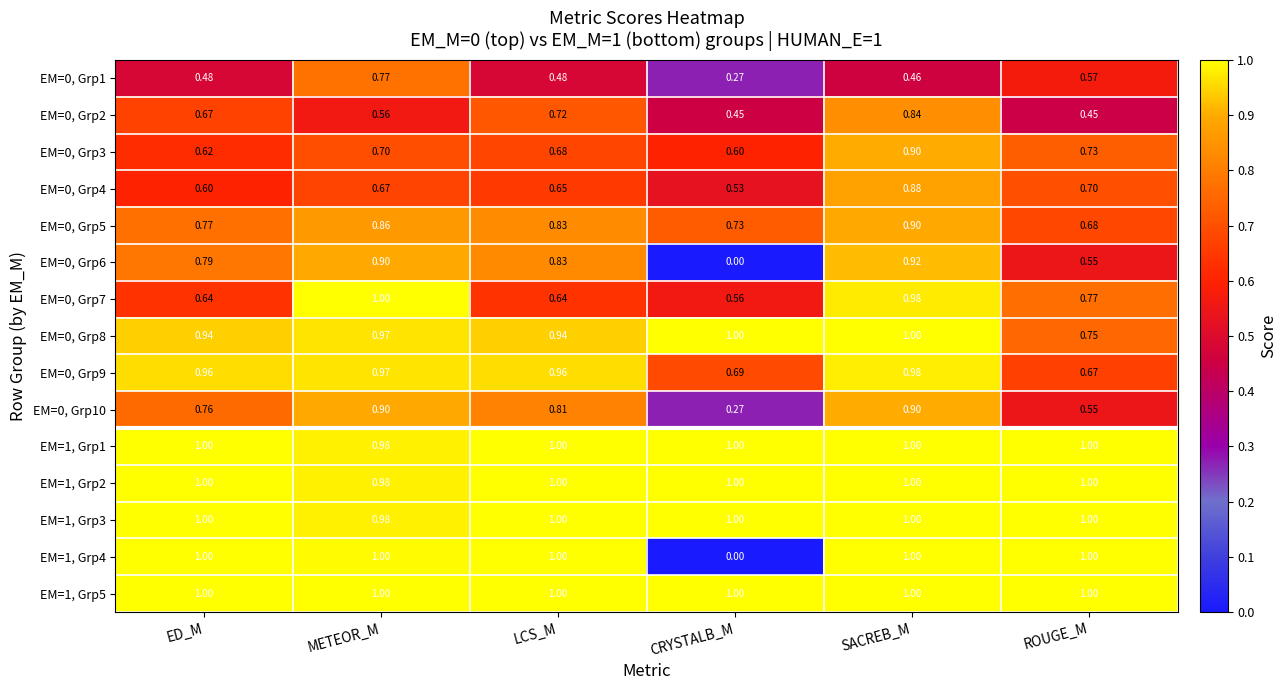

Which series has the largest total across all categories?

EM=1, Grp5